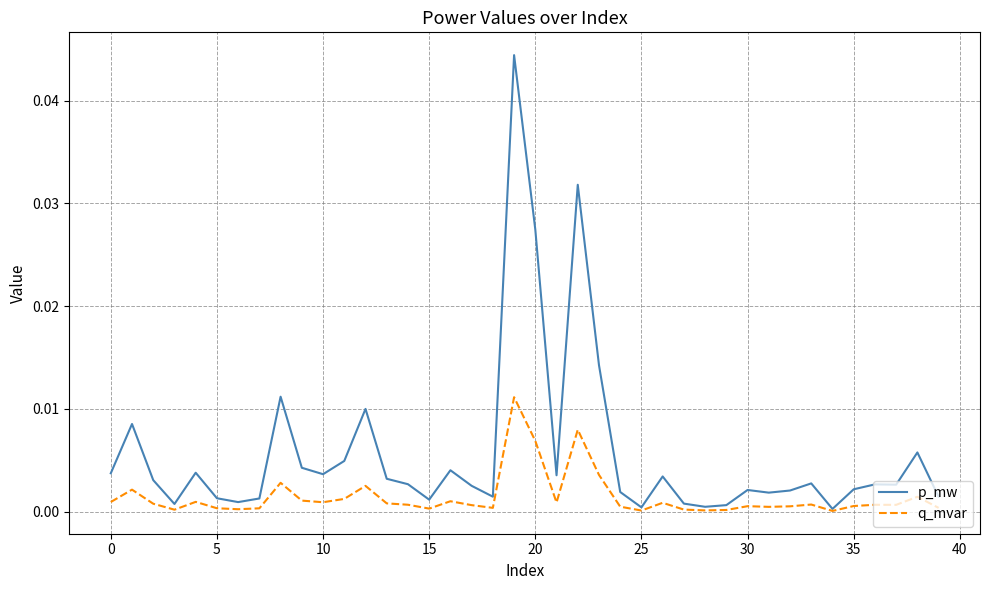

Is this an area chart (filled region under the line)?

No